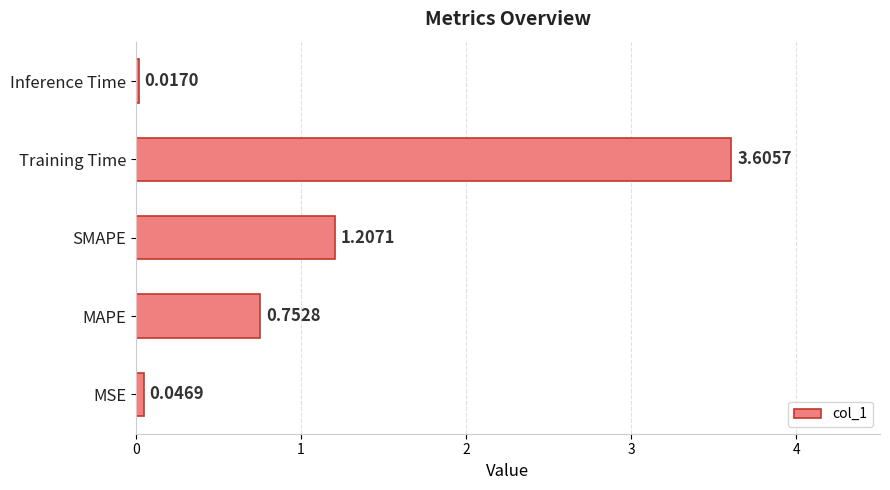

Where is the data nearest to the value 1?

SMAPE